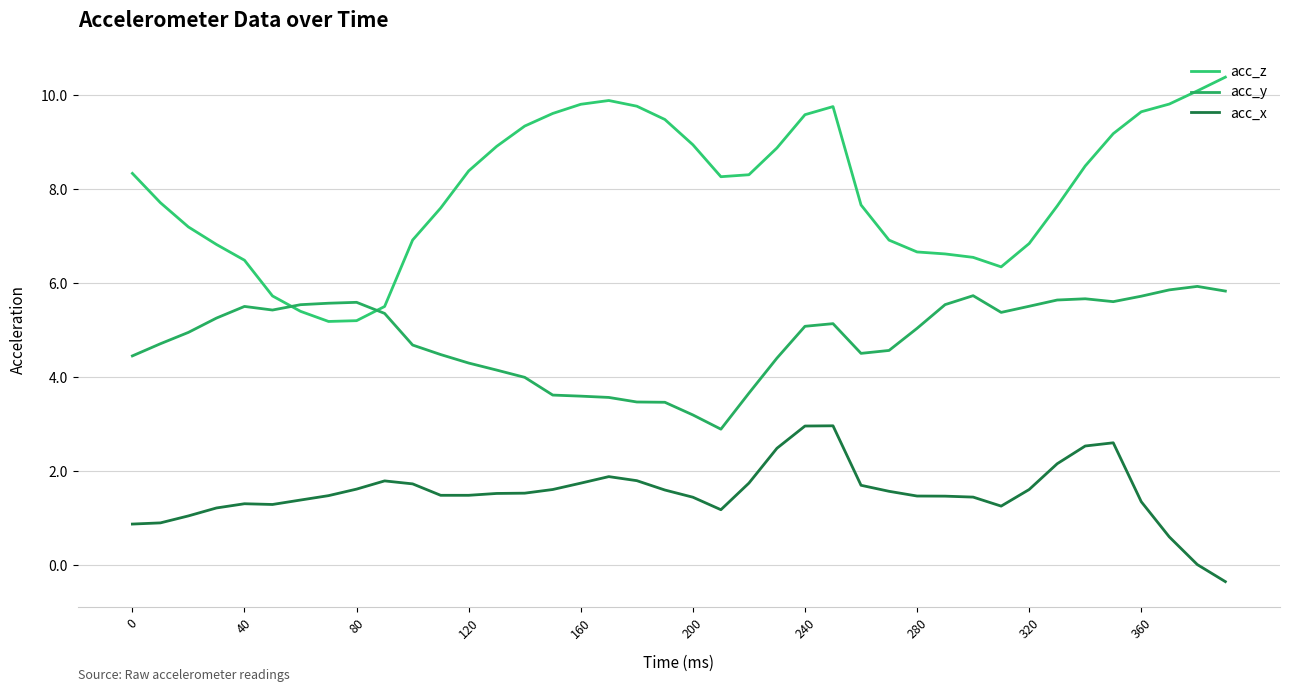

In acc_z, how many points are higher than both neighbors (excluding endpoints)?

2